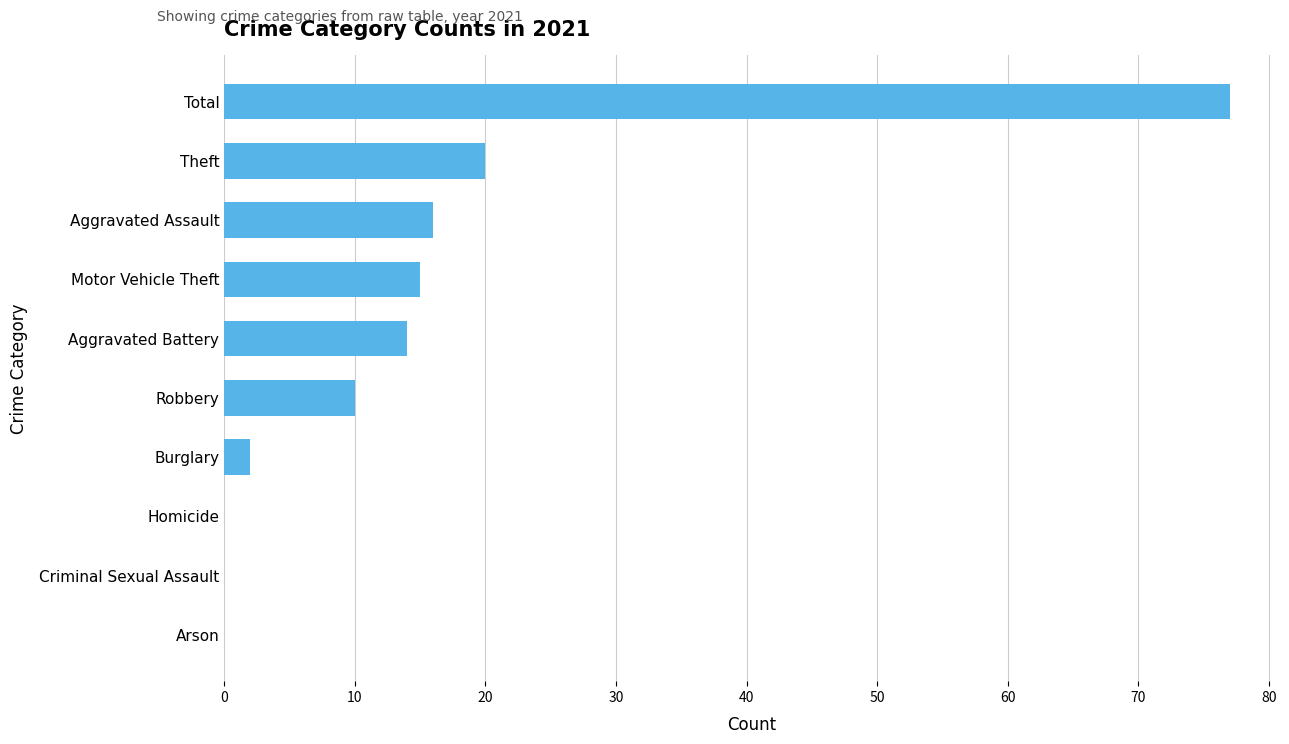

Are the bars horizontal?

Yes